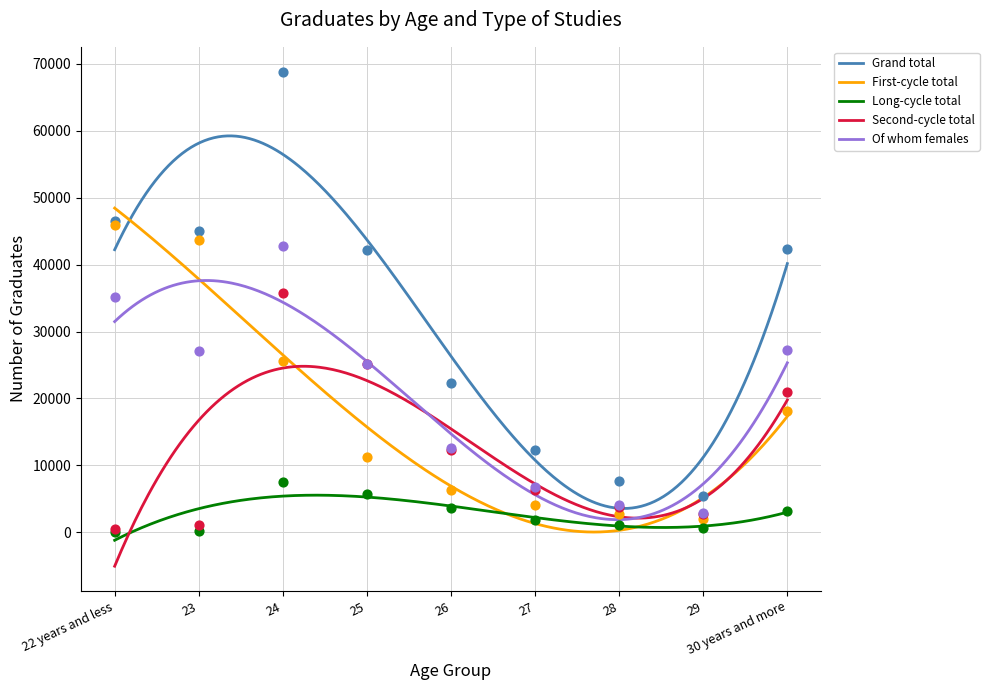

Which series reaches the minimum Y coordinate?

Long-cycle total